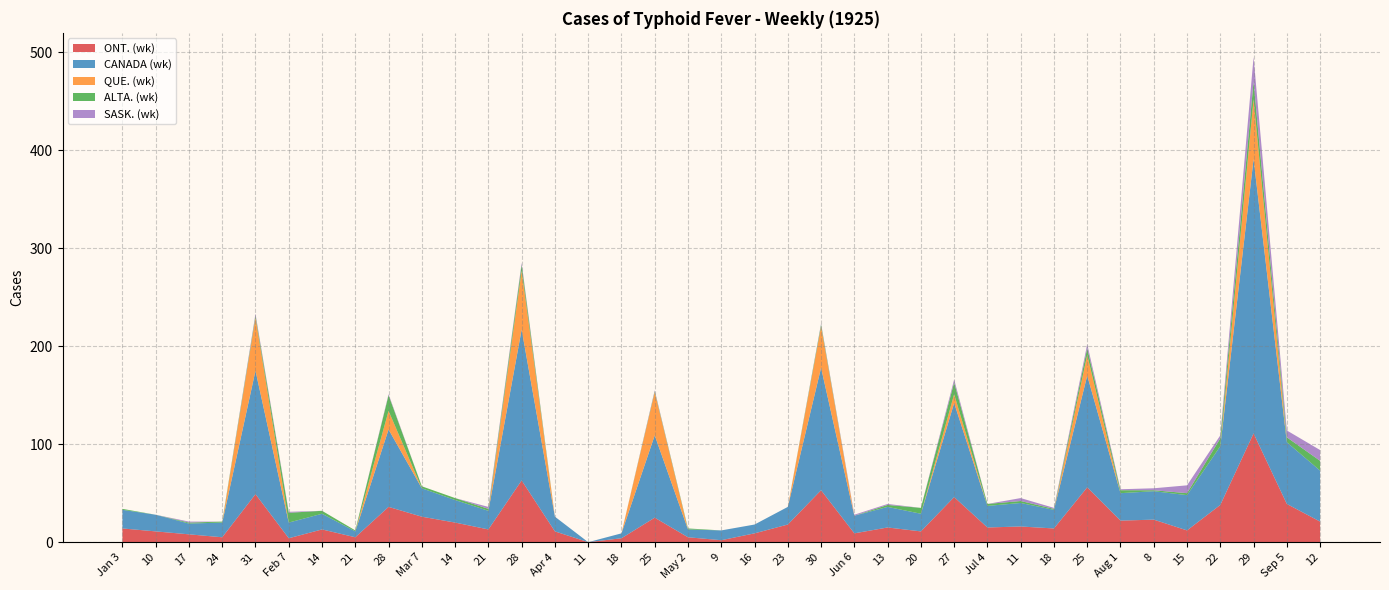

Reading left to right, what are all the values shown in this chart?

ONT. (wk): Jan 3=14	10=11	17=8	24=5	31=49	Feb 7=4	14=13	21=5	28=36	Mar 7=26	14=20	21=13	28=63	Apr 4=11	11=0	18=4	25=25	May 2=5	9=2	16=9	23=18	30=53	Jun 6=9	13=15	20=11	27=46	Jul 4=15	11=16	18=14	25=56	Aug 1=22	8=23	15=12	22=38	29=111	Sep 5=39	12=21
CANADA (wk): Jan 3=19	10=17	17=11	24=15	31=126	Feb 7=16	14=16	21=6	28=79	Mar 7=29	14=23	21=19	28=154	Apr 4=15	11=0	18=5	25=84	May 2=8	9=10	16=9	23=18	30=125	Jun 6=18	13=21	20=18	27=96	Jul 4=22	11=24	18=19	25=114	Aug 1=28	8=29	15=36	22=60	29=280	Sep 5=63	12=52
QUE. (wk): Jan 3=0	10=0	17=0	24=0	31=54	Feb 7=0	14=0	21=0	28=19	Mar 7=0	14=0	21=0	28=60	Apr 4=0	11=0	18=0	25=44	May 2=0	9=0	16=0	23=0	30=42	Jun 6=0	13=0	20=0	27=9	Jul 4=0	11=0	18=0	25=21	Aug 1=0	8=0	15=0	22=0	29=61	Sep 5=0	12=0
ALTA. (wk): Jan 3=1	10=0	17=1	24=1	31=2	Feb 7=10	14=3	21=1	28=16	Mar 7=2	14=2	21=2	28=6	Apr 4=0	11=0	18=0	25=1	May 2=1	9=0	16=0	23=0	30=2	Jun 6=0	13=2	20=6	27=12	Jul 4=2	11=2	18=1	25=7	Aug 1=3	8=1	15=2	22=8	29=18	Sep 5=5	12=10
SASK. (wk): Jan 3=0	10=0	17=1	24=0	31=2	Feb 7=1	14=0	21=0	28=1	Mar 7=0	14=0	21=2	28=2	Apr 4=0	11=0	18=0	25=1	May 2=0	9=0	16=0	23=0	30=1	Jun 6=1	13=1	20=0	27=3	Jul 4=0	11=3	18=1	25=4	Aug 1=1	8=2	15=8	22=3	29=25	Sep 5=7	12=11